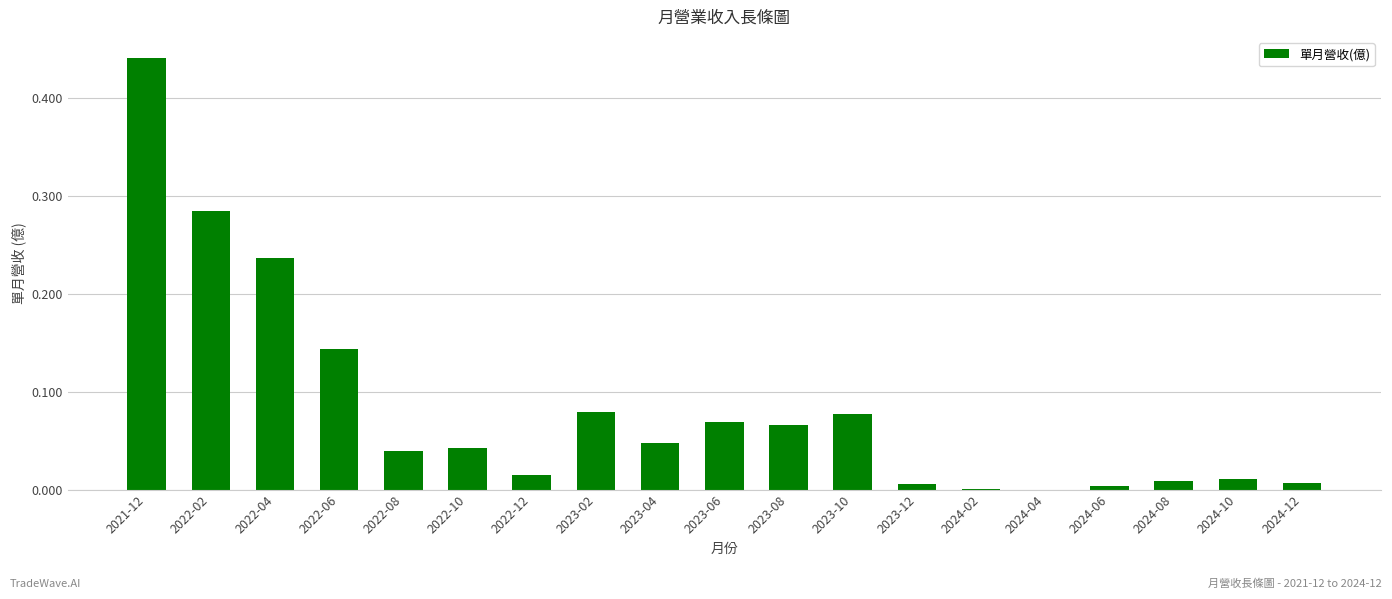

Between 2022-06 and 2023-08, which is larger?

2022-06